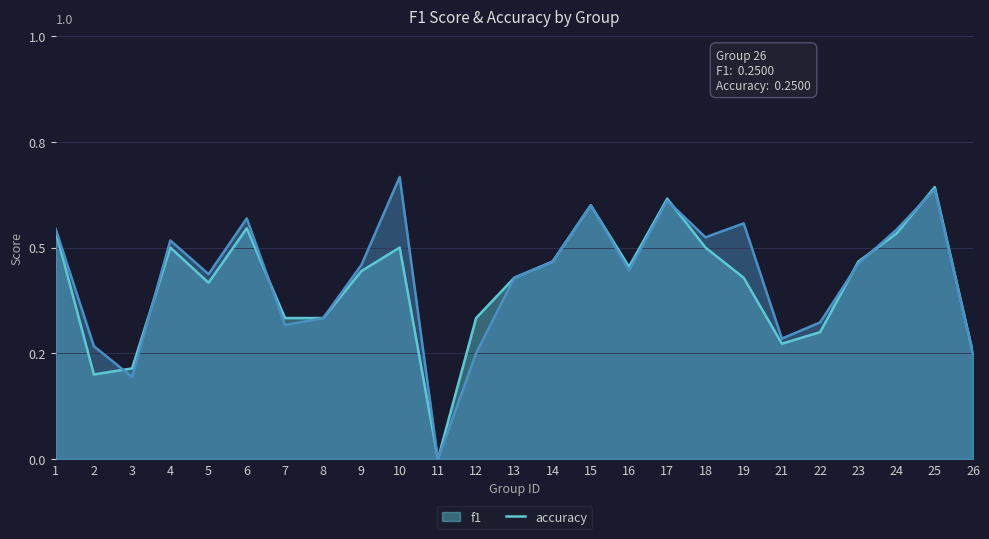

What is the difference between the maximum and minimum values in the accuracy series?

0.6